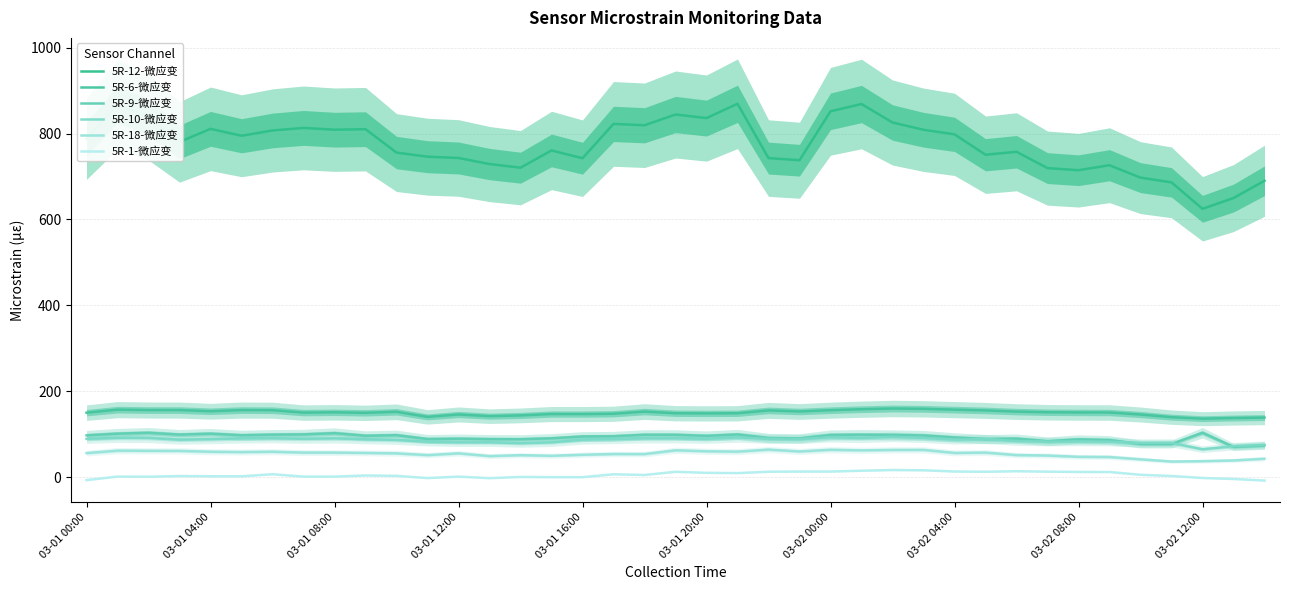

True or false: 5R-10-微应变 has more than 2 interior local peaks.

True